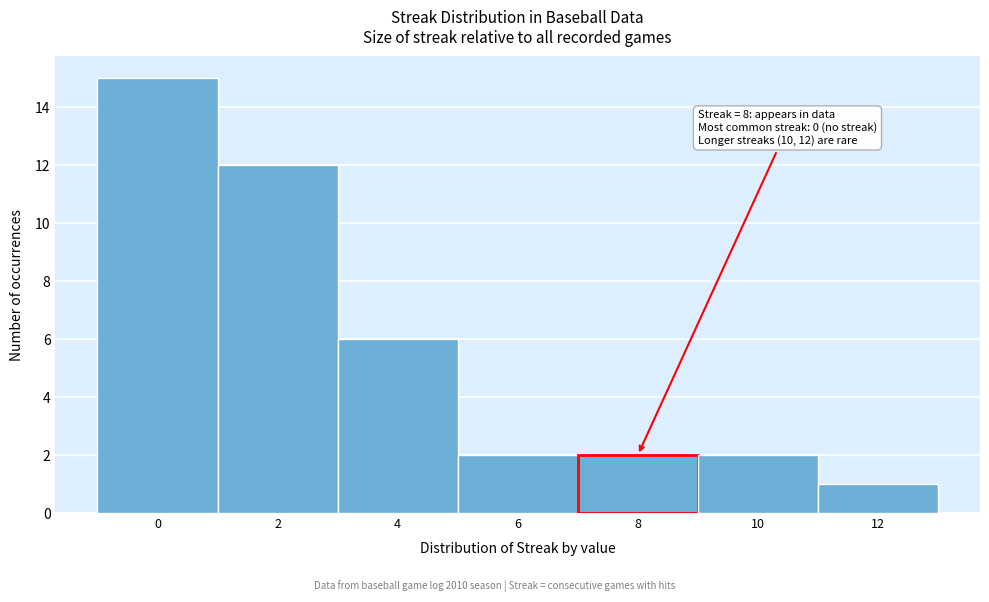

Which range on the x-axis has the tallest bar?

-1 to 1